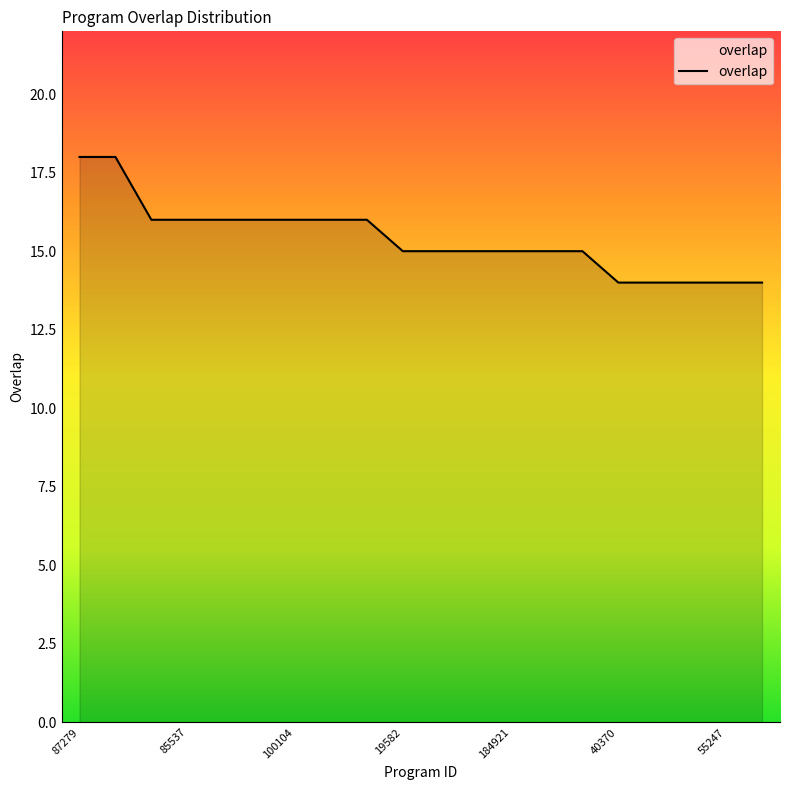

What is the difference between the second highest and second lowest values?

4